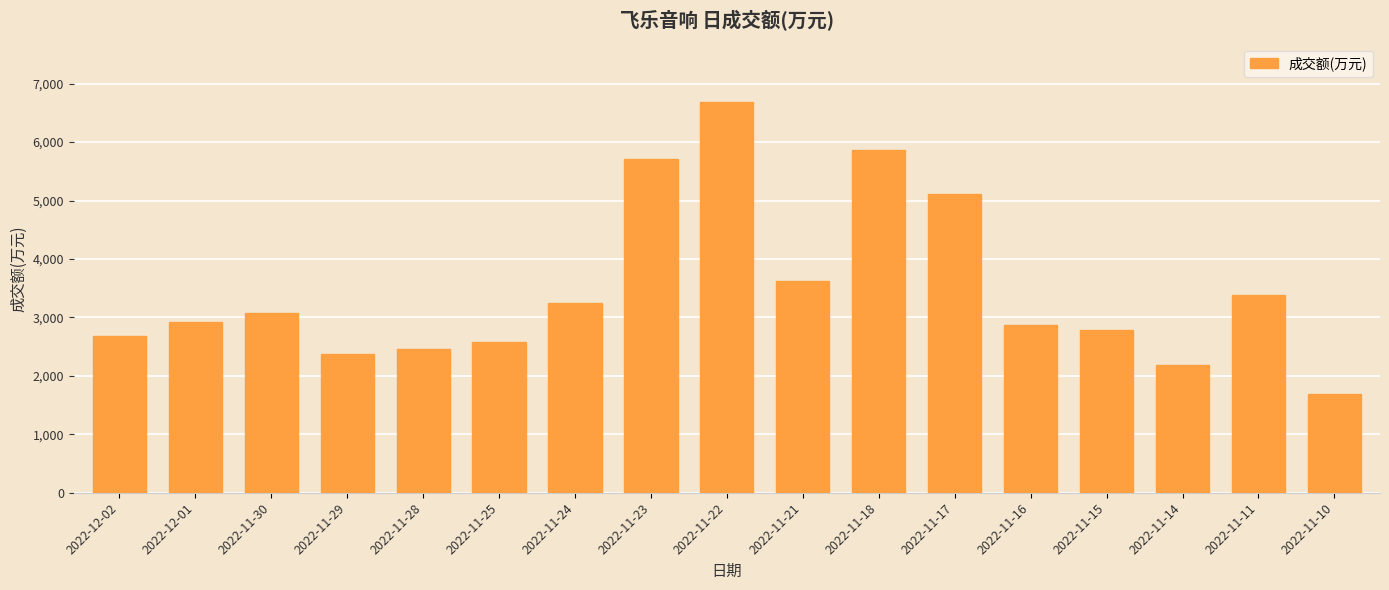

Where is the data nearest to the value 4187?

2022-11-21